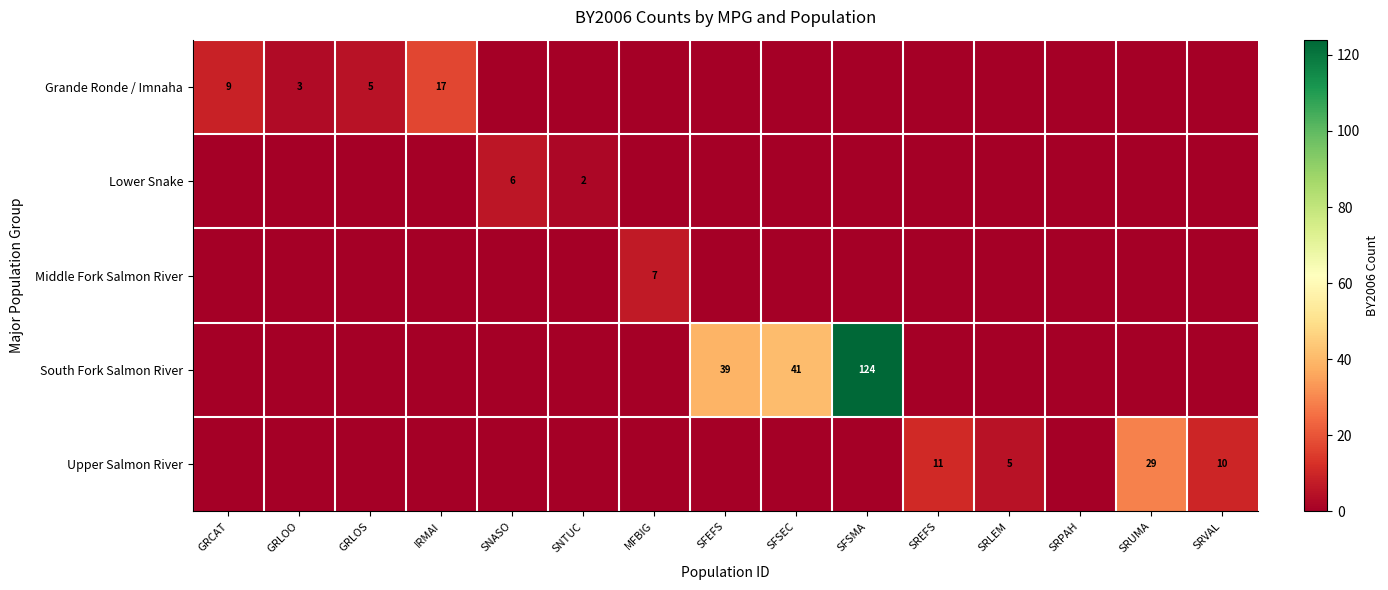

Is it true that Grande Ronde / Imnaha equals 9 at GRCAT?

True